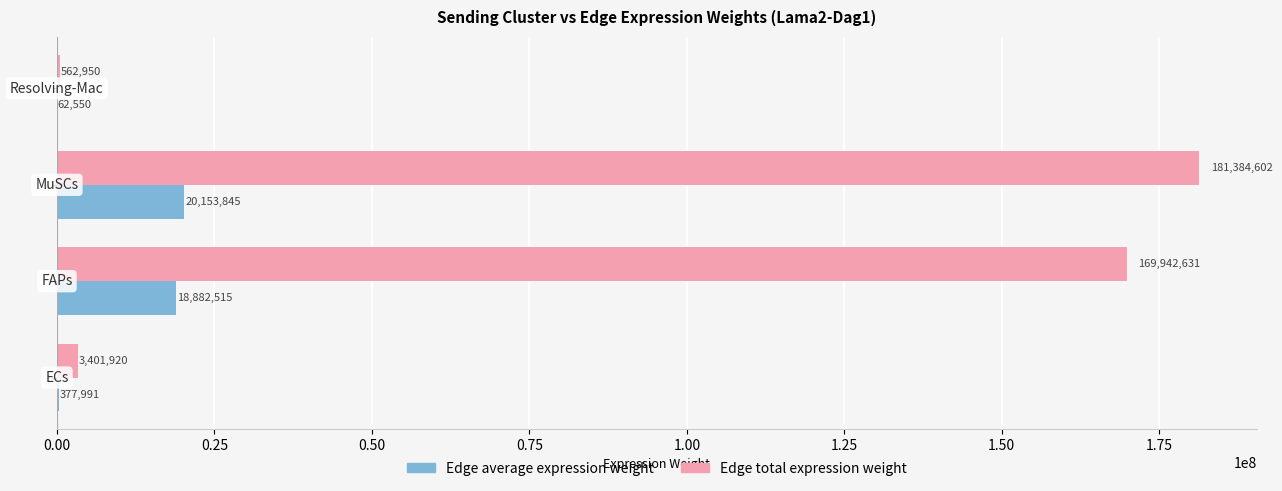

Which series has the largest total across all categories?

Edge total expression weight